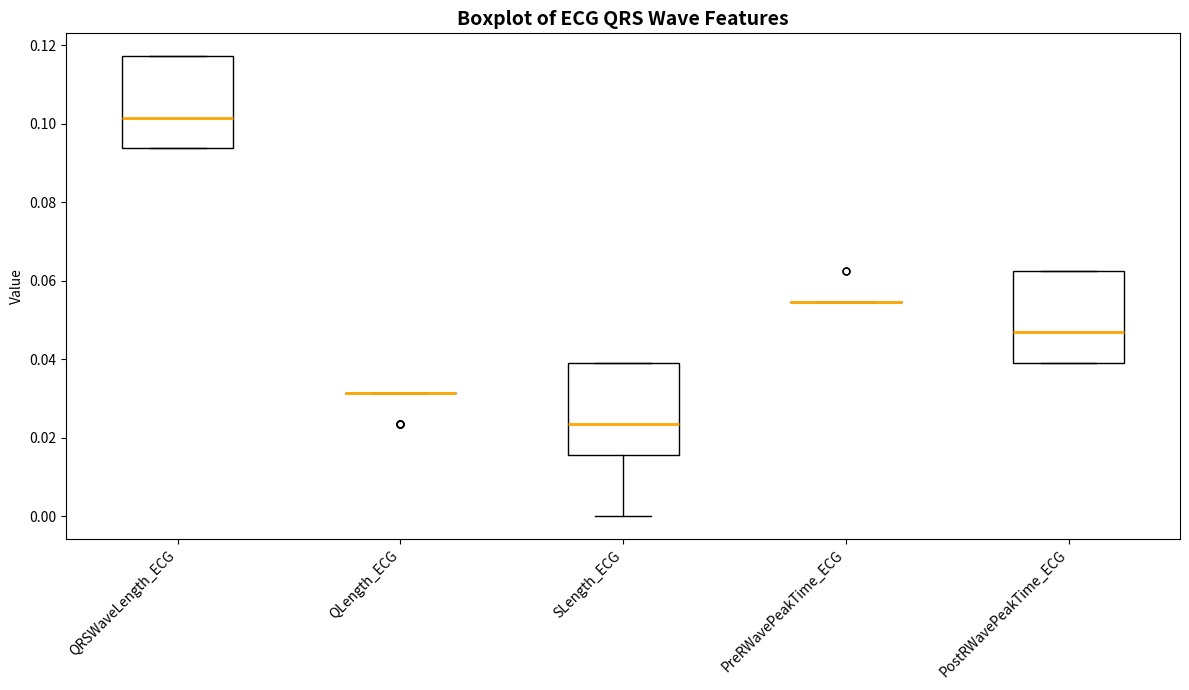

Reading left to right, transcribe this box plot: for each box, give where its median line is, the range the box spans, and where its two whiskers end, as read against the y-axis. The values are not printed on the chart, so give them approximately, as read against the axis.

QRSWaveLength_ECG: median 0.102, box 0.094 to 0.118, whiskers 0.094 to 0.118
QLength_ECG: box collapsed to a line at 0.032, whiskers 0.032 to 0.032
SLength_ECG: median 0.024, box 0.016 to 0.040, whiskers 0.000 to 0.040
PreRWavePeakTime_ECG: box collapsed to a line at 0.054, whiskers 0.054 to 0.054
PostRWavePeakTime_ECG: median 0.046, box 0.040 to 0.062, whiskers 0.040 to 0.062